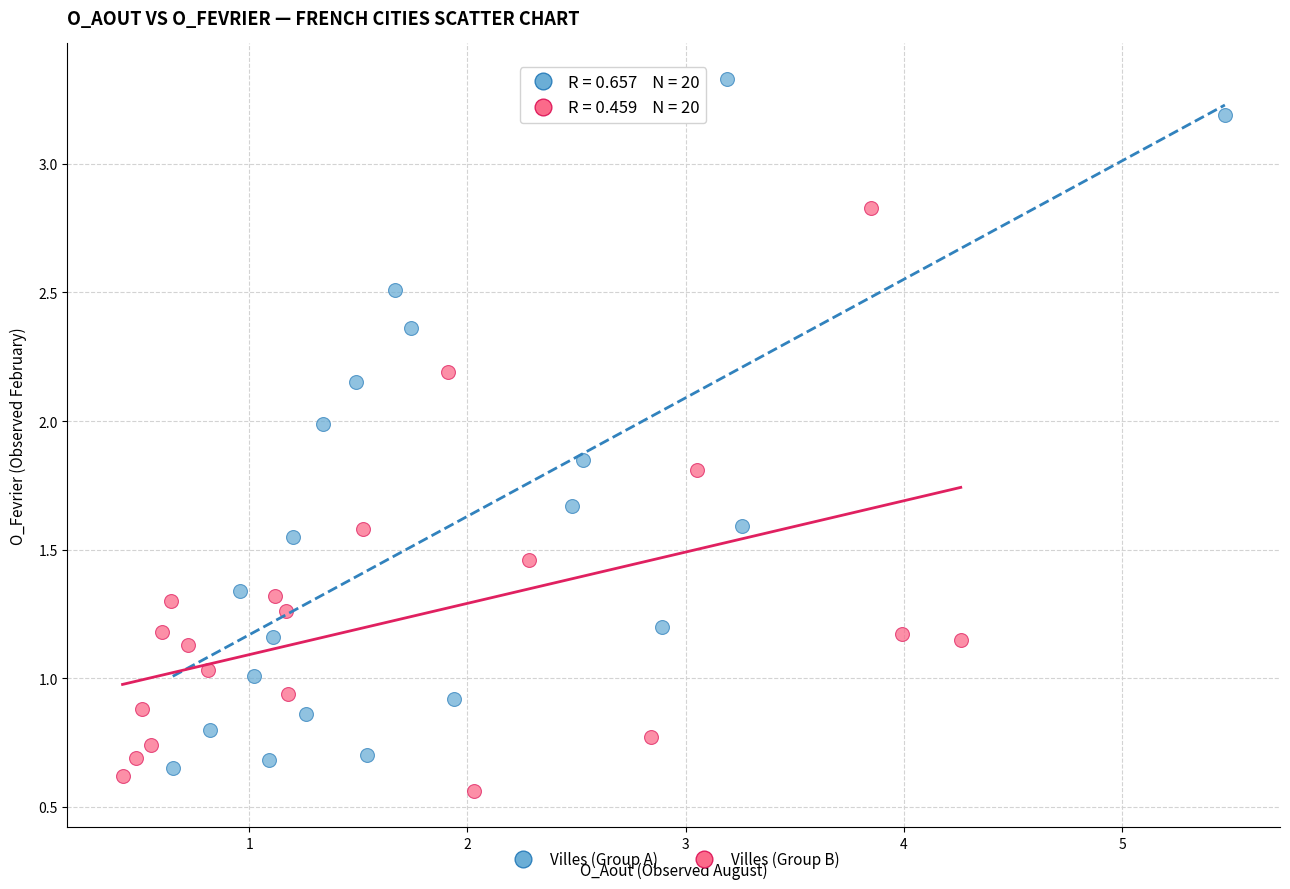

What are all the series names shown in the legend?

Villes (Group A), Villes (Group B)